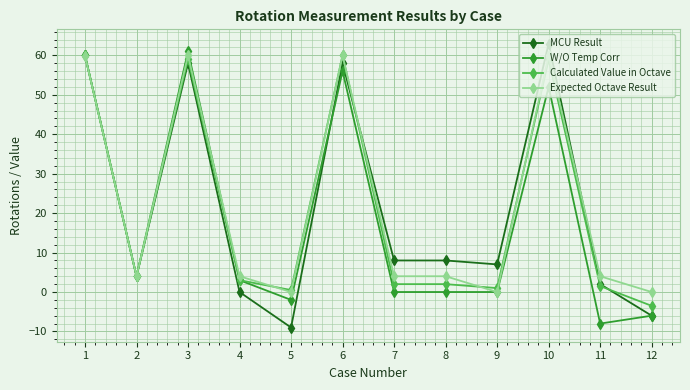

What is the value of the Calculated Value in Octave point at the 6th from the left?

60.0